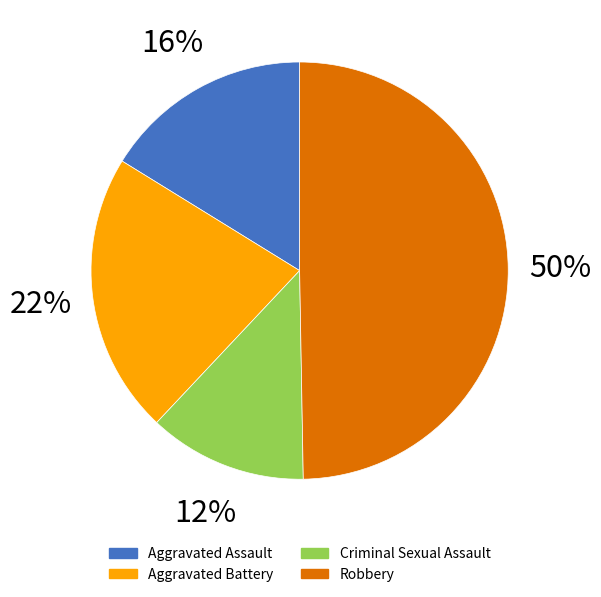

Which has a higher value, Aggravated Battery or Aggravated Assault?

Aggravated Battery